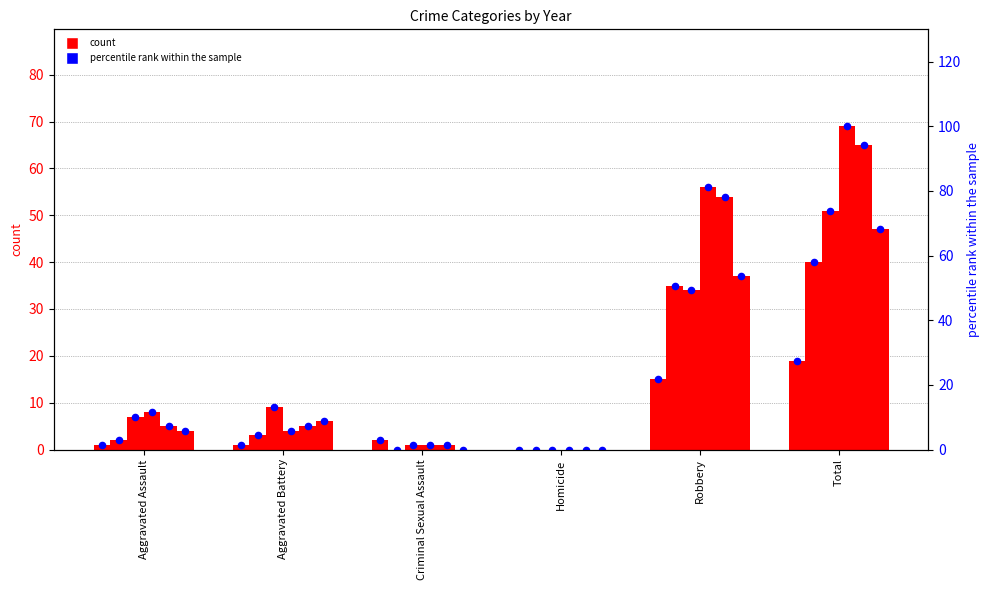

At how many categories does at least one series exceed 35?

2